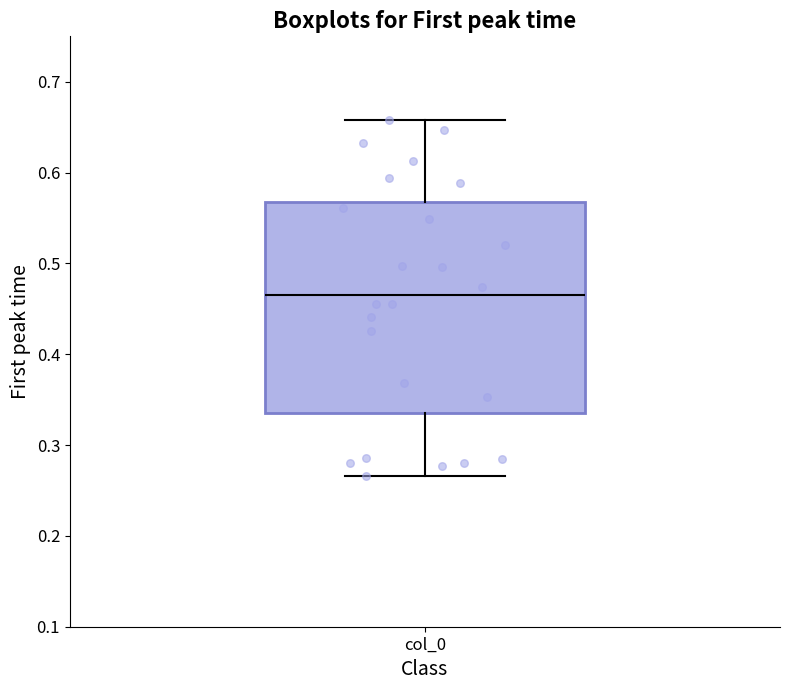

Where does the lower whisker of the box for col_0 end on the y-axis? The values are not printed on the chart, so give them approximately, as read against the axis.

0.27